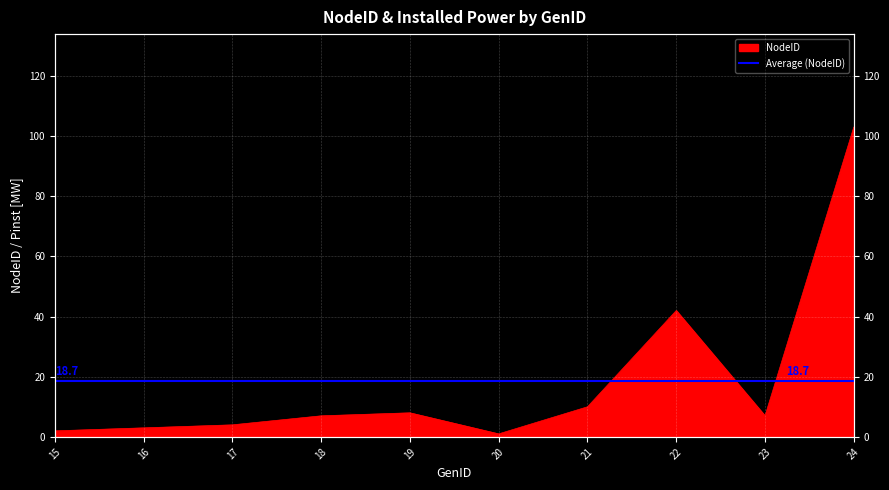

List the labels in order of value, smallest first.

20, 15, 16, 17, 18, 23, 19, 21, 22, 24